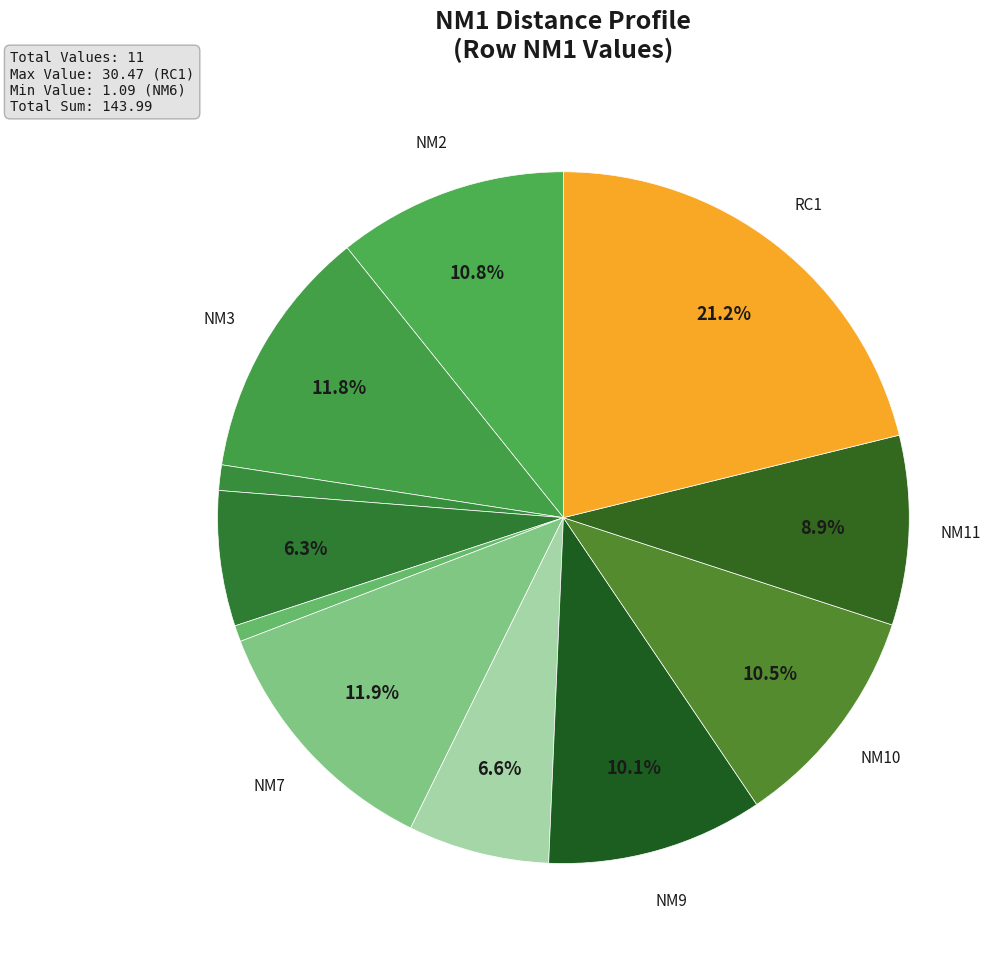

What is the smallest slice in the pie chart?

NM6